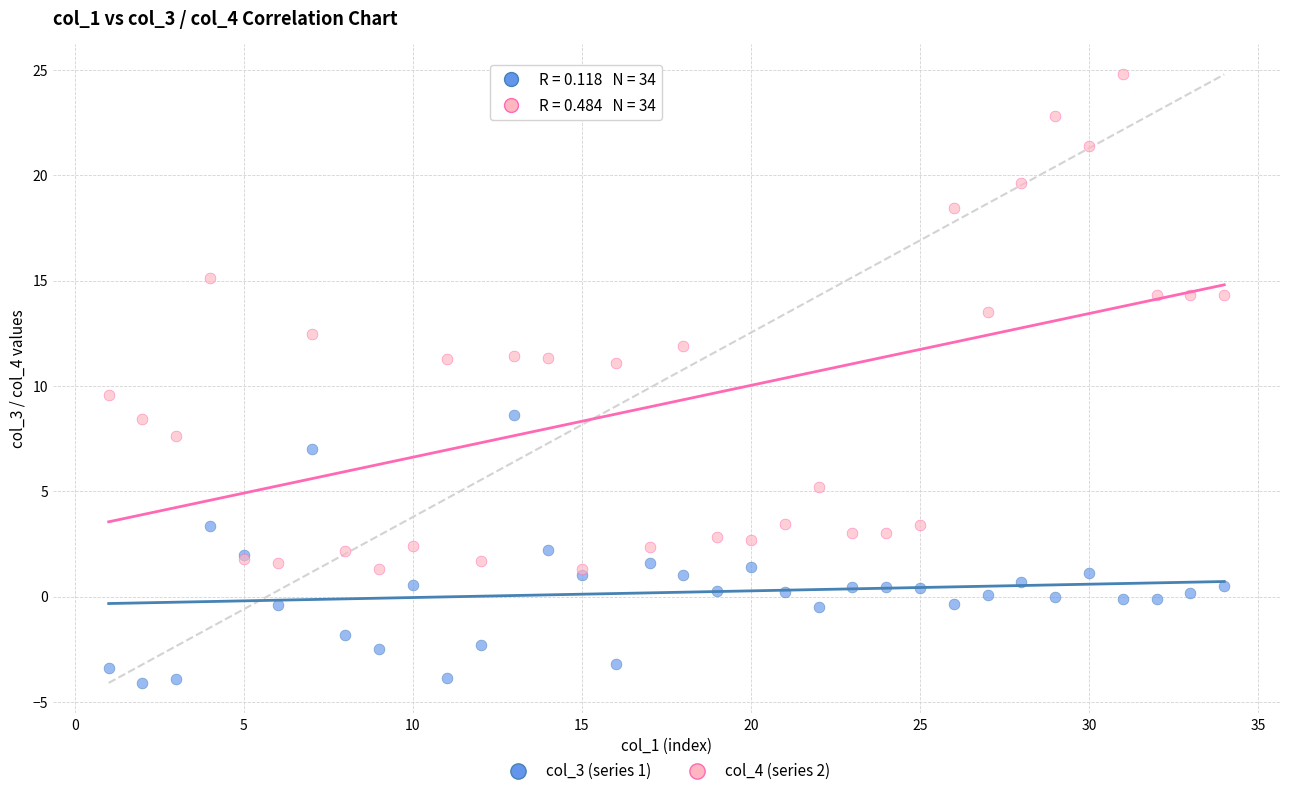

What are all the series names shown in the legend?

col_3 (series 1), col_4 (series 2)